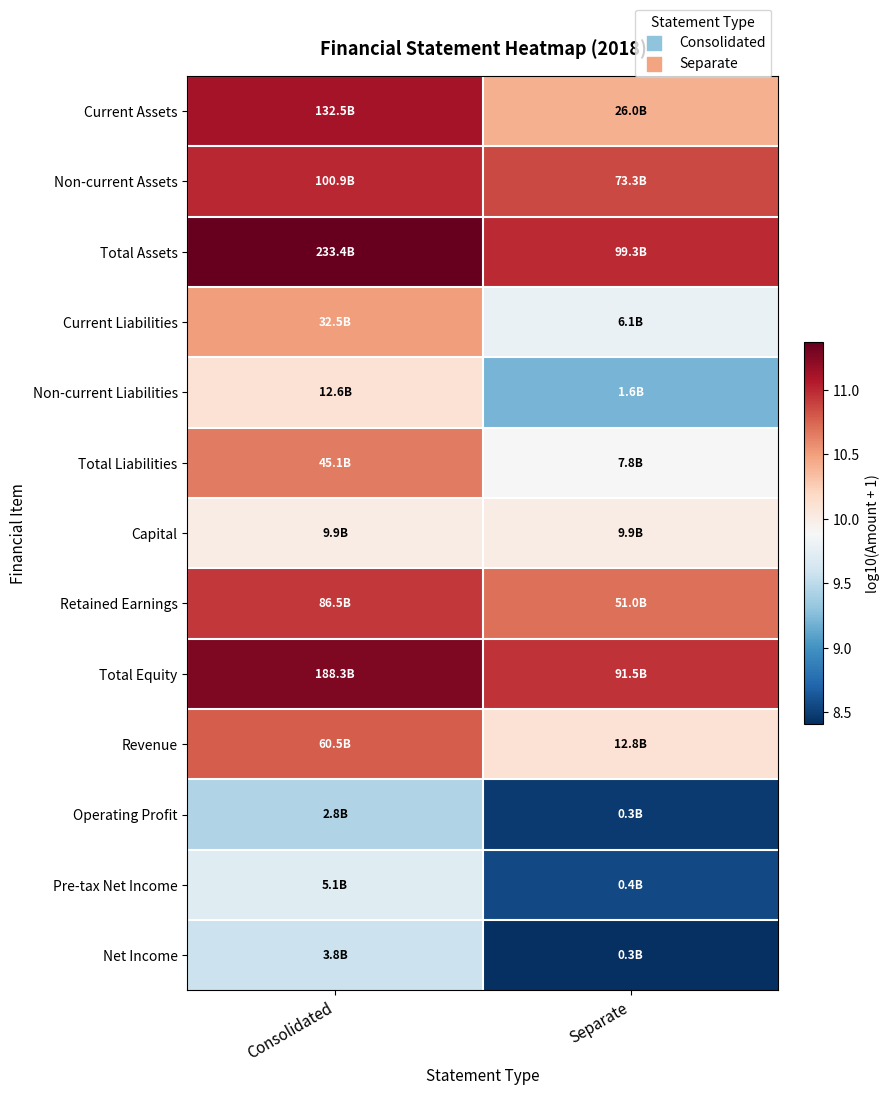

How many categories are shown in the chart?

2